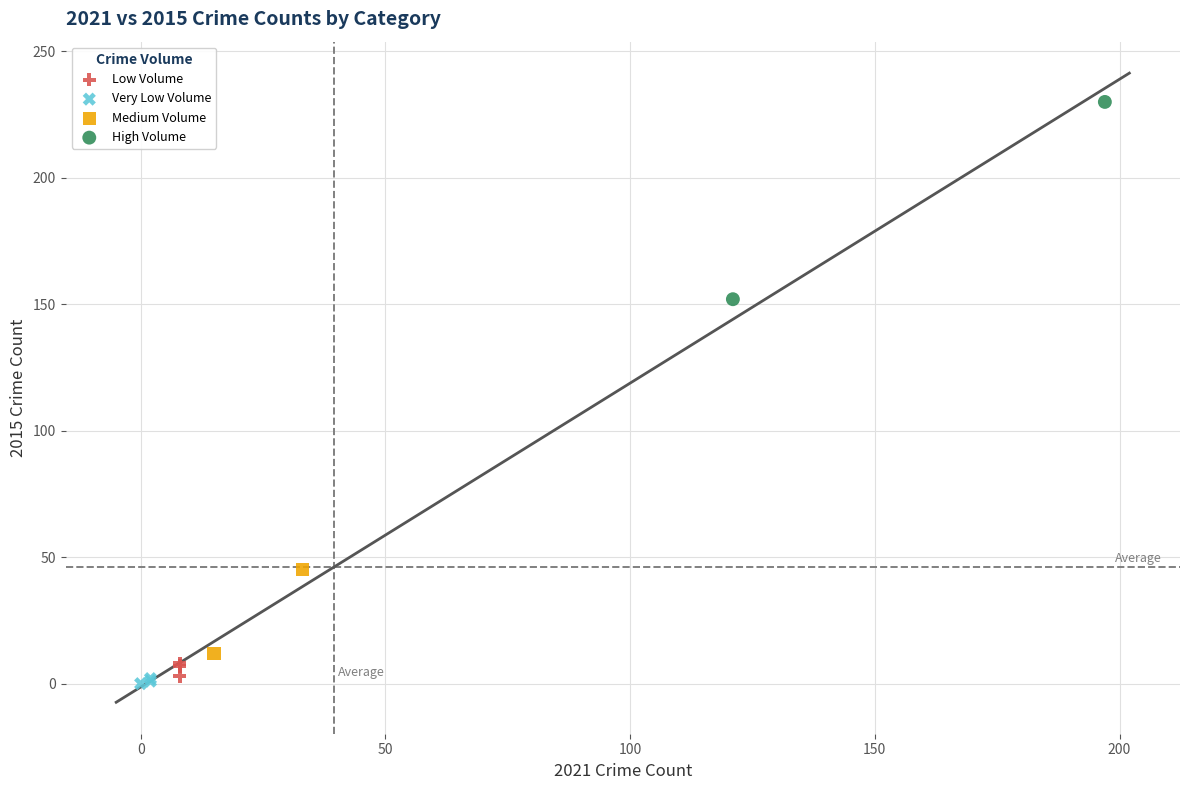

Which series has the widest spread of Y values?

High Volume